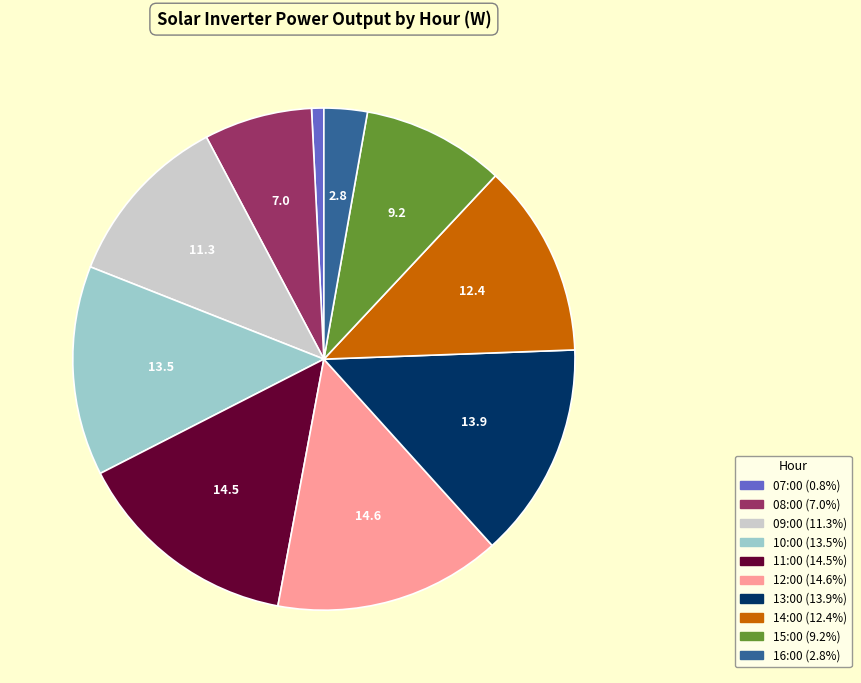

Which has a higher value, 09:00 or 10:00?

10:00